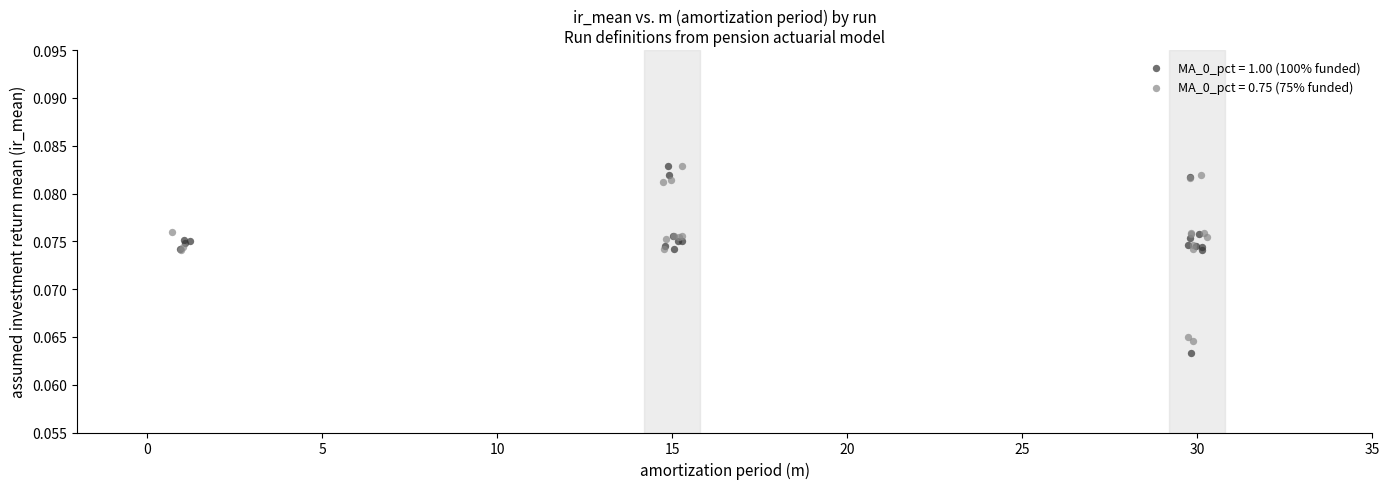

Which series contains the lowest Y value?

MA_0_pct = 1.00 (100% funded)